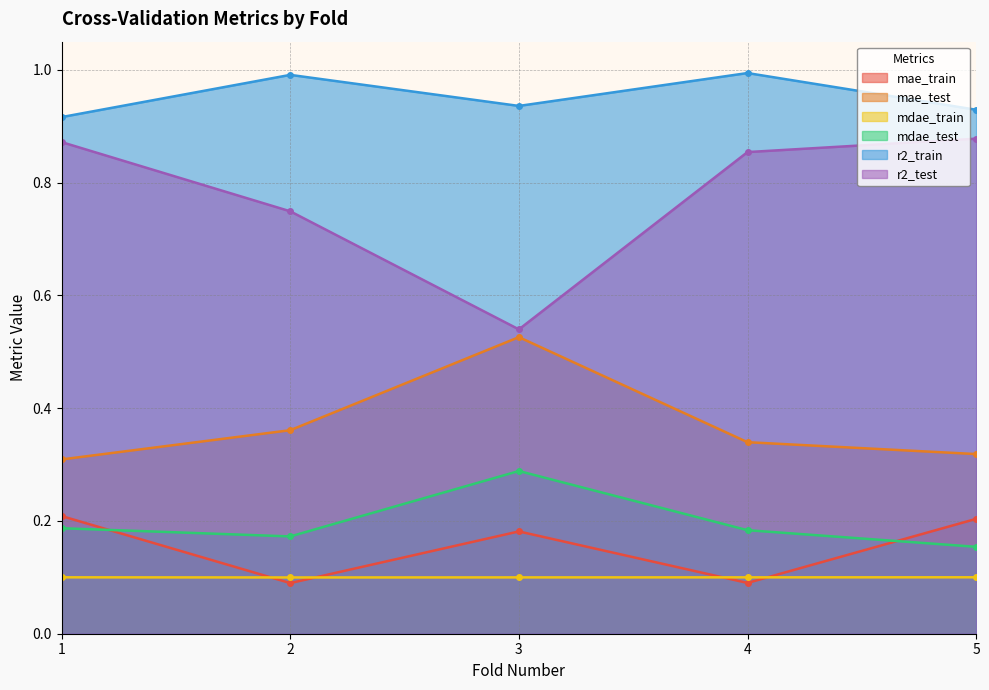

Where do mdae_train and mae_train first cross each other?

1 and 2